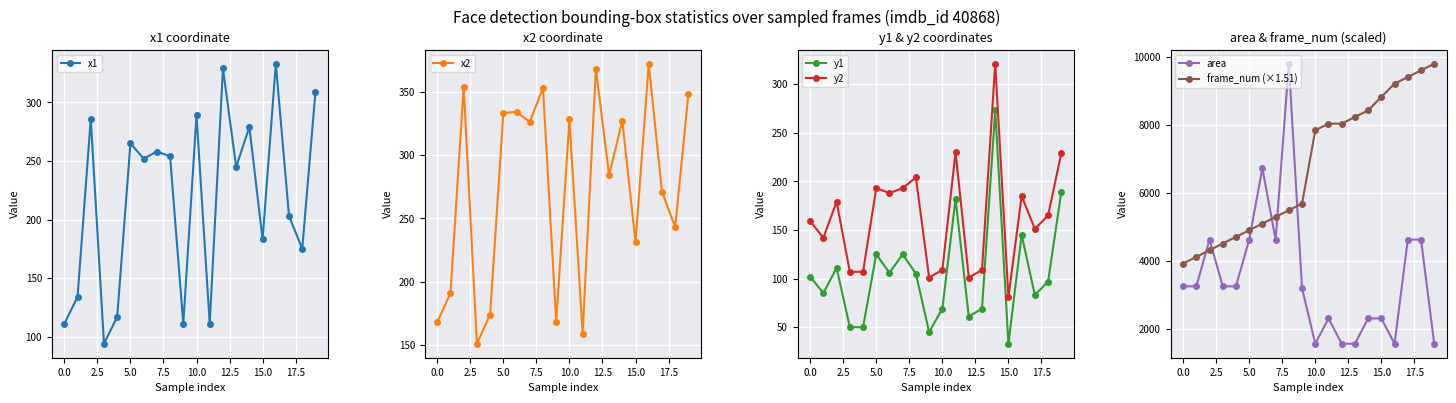

How many interior local peaks does the y2 series have?

6